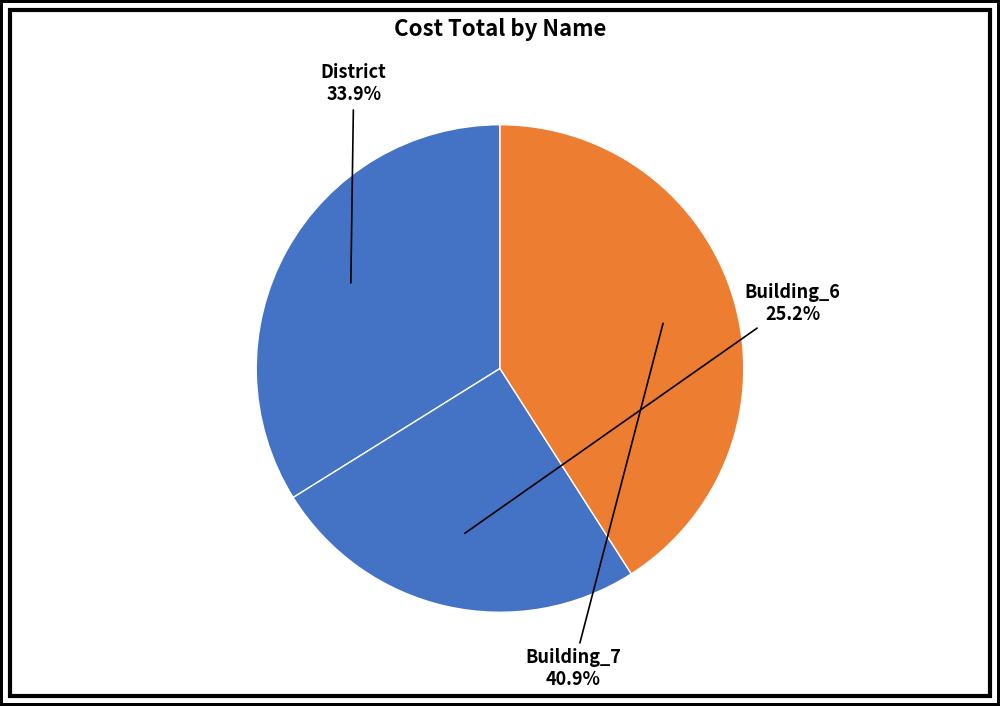

What is the largest slice in the pie chart?

Building_7